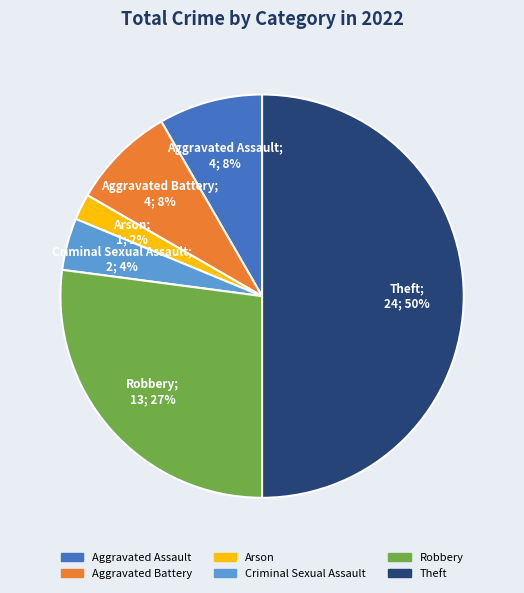

Combined, do Arson and Criminal Sexual Assault account for over 50%?

No